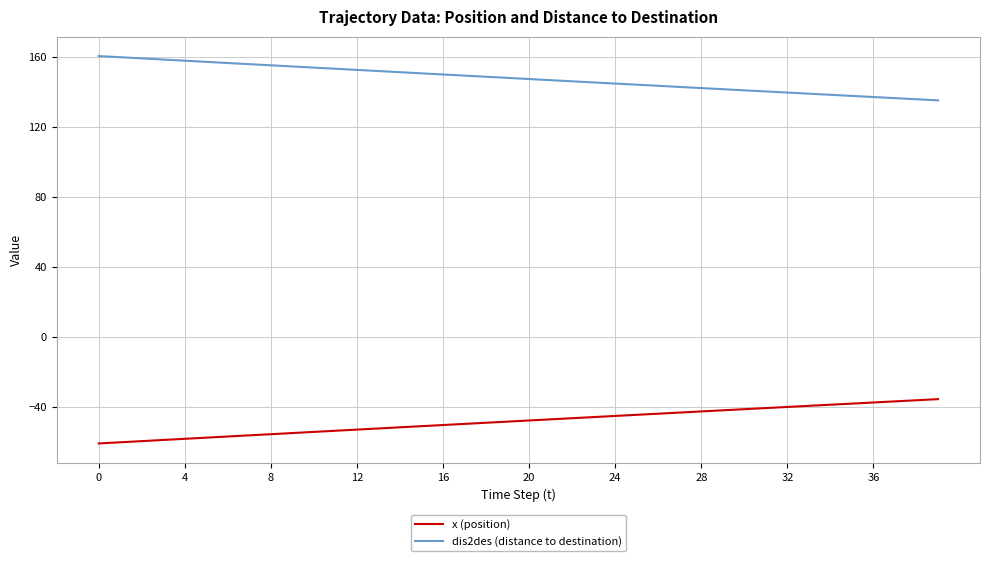

List the series in order of their peak value, highest first.

dis2des (distance to destination), x (position)